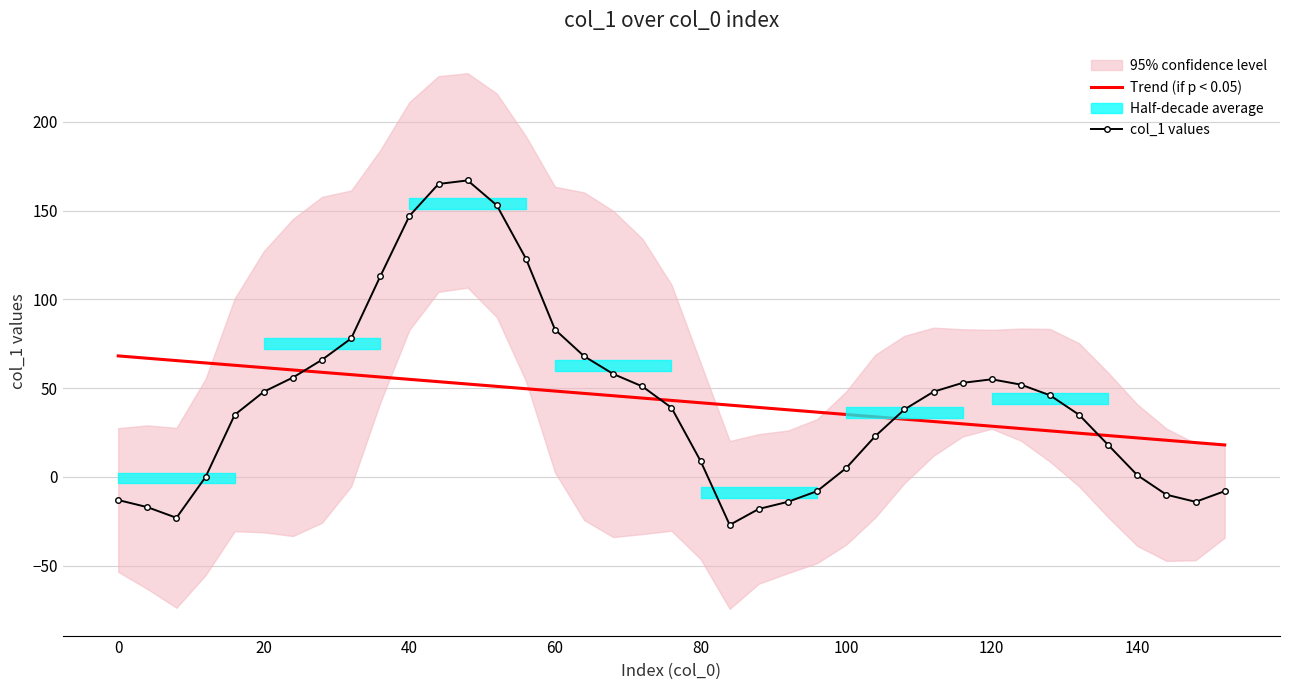

True or false: col_1 values and Trend (if p < 0.05) intersect in this chart.

True